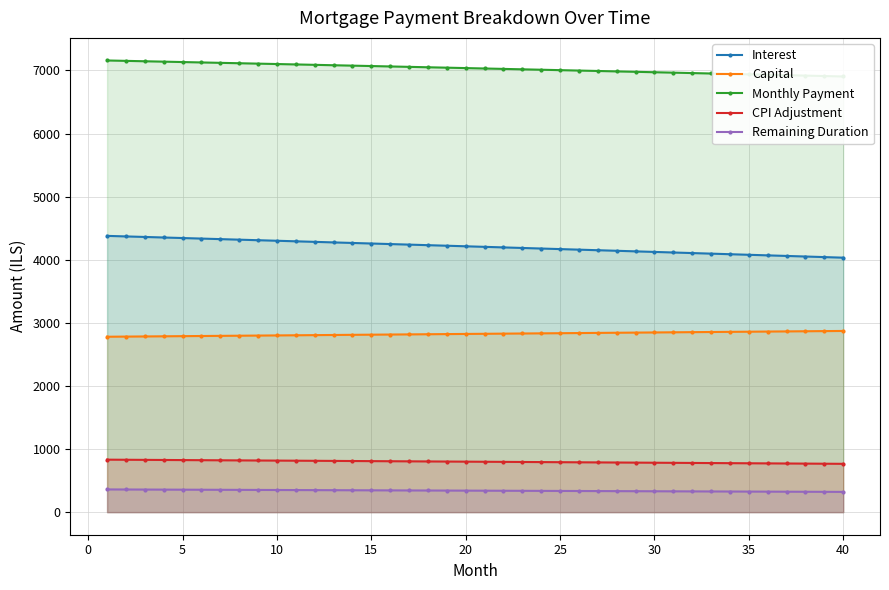

Reading left to right, transcribe all the data shown in this chart.

Interest: 4378.6	4370.1	4361.6	4353.0	4344.4	4335.9	4327.2	4318.6	4310.0	4301.3	4292.6	4283.9	4275.2	4266.5	4257.7	4249.0	4240.2	4231.4	4222.6	4213.7	4204.9	4196.0	4187.1	4178.2	4169.3	4160.3	4151.4	4142.4	4133.4	4124.4	4115.3	4106.3	4097.2	4088.1	4079.0	4069.9	4060.8	4051.6	4042.4	4033.2
Capital: 2780.1	2782.4	2784.7	2787.1	2789.4	2791.7	2794.0	2796.3	2798.7	2801.0	2803.3	2805.7	2808.0	2810.4	2812.7	2815.1	2817.4	2819.7	2822.1	2824.4	2826.8	2829.2	2831.5	2833.9	2836.2	2838.6	2841.0	2843.3	2845.7	2848.1	2850.4	2852.8	2855.2	2857.6	2859.9	2862.3	2864.7	2867.1	2869.5	2871.9
Monthly Payment: 7158.7	7152.5	7146.3	7140.1	7133.8	7127.6	7121.3	7115.0	7108.6	7102.3	7096.0	7089.6	7083.2	7076.8	7070.4	7064.0	7057.6	7051.1	7044.6	7038.2	7031.7	7025.1	7018.6	7012.1	7005.5	6998.9	6992.3	6985.7	6979.1	6972.4	6965.8	6959.1	6952.4	6945.7	6939.0	6932.2	6925.5	6918.7	6911.9	6905.1
CPI Adjustment: 831.7	830.1	828.5	826.8	825.2	823.5	821.9	820.3	818.6	817.0	815.3	813.6	812.0	810.3	808.6	807.0	805.3	803.6	801.9	800.3	798.6	796.9	795.2	793.5	791.8	790.1	788.4	786.6	784.9	783.2	781.5	779.8	778.0	776.3	774.6	772.8	771.1	769.3	767.6	765.8
Remaining Duration: 360.0	359.0	358.0	357.0	356.0	355.0	354.0	353.0	352.0	351.0	350.0	349.0	348.0	347.0	346.0	345.0	344.0	343.0	342.0	341.0	340.0	339.0	338.0	337.0	336.0	335.0	334.0	333.0	332.0	331.0	330.0	329.0	328.0	327.0	326.0	325.0	324.0	323.0	322.0	321.0